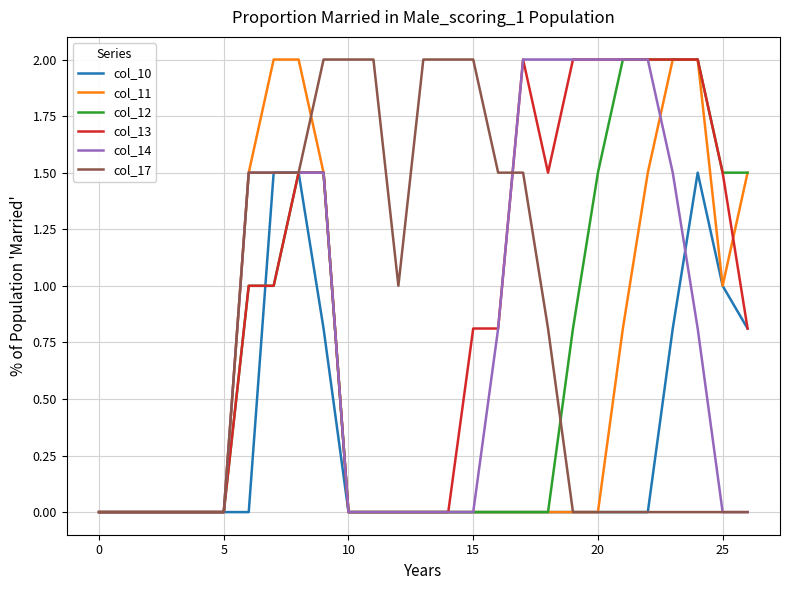

What is the highest value of the col_13 series?

2.0